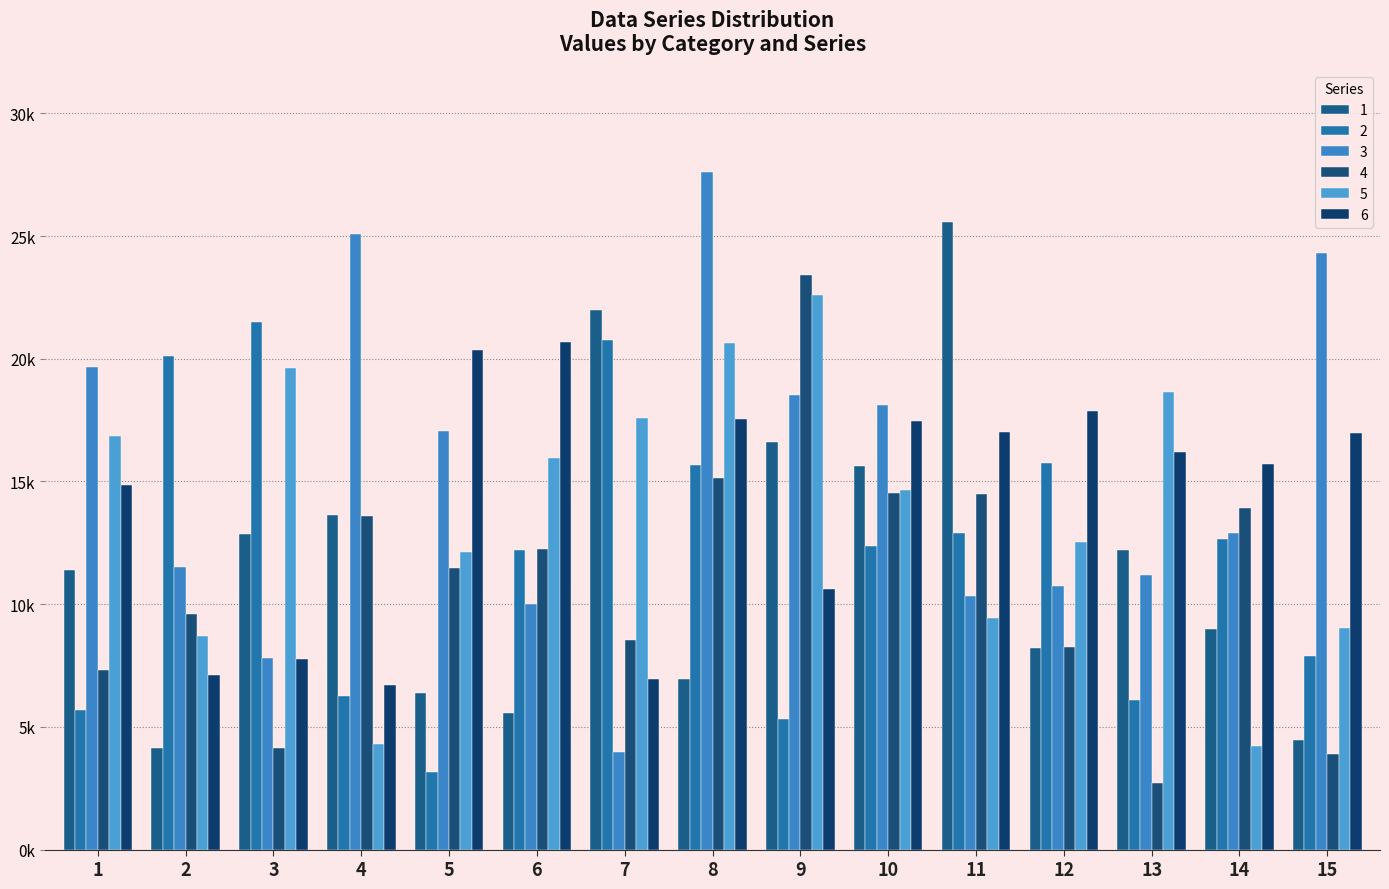

What is the sum of all 5 values?

206914.0